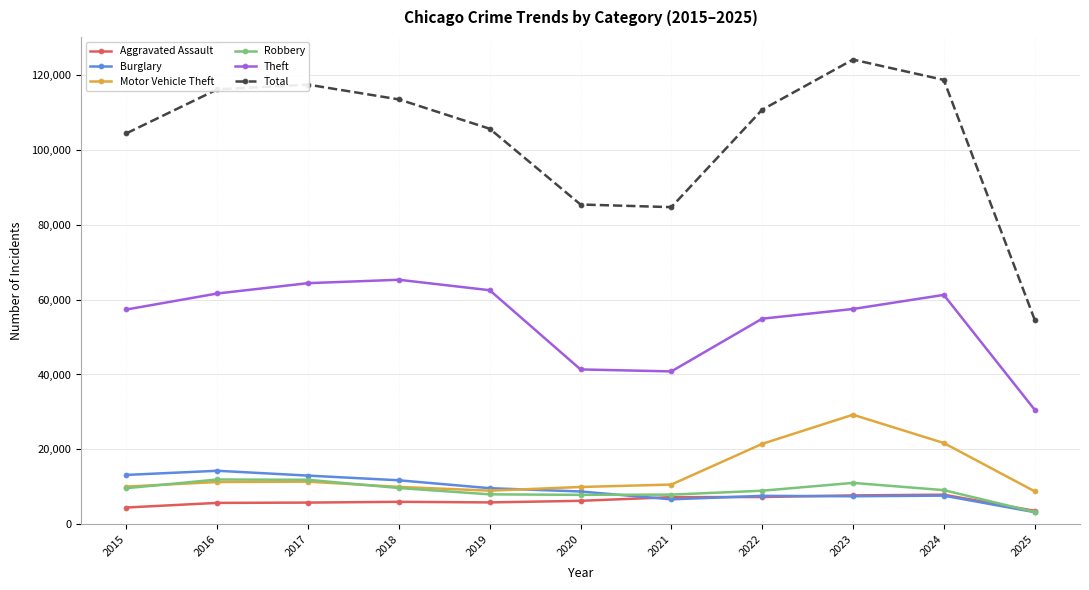

In Theft, how many points are lower than both neighbors (excluding endpoints)?

1